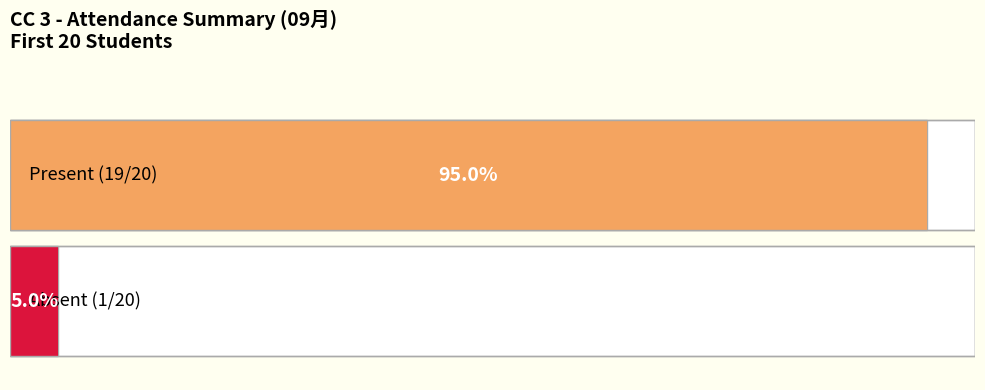

Is it true that the value at Mike is 1?

False